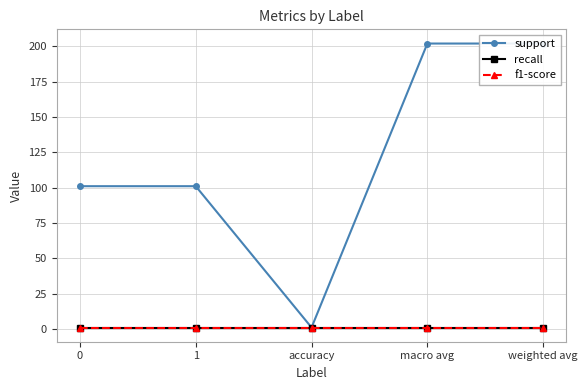

What position from the right is weighted avg?

1